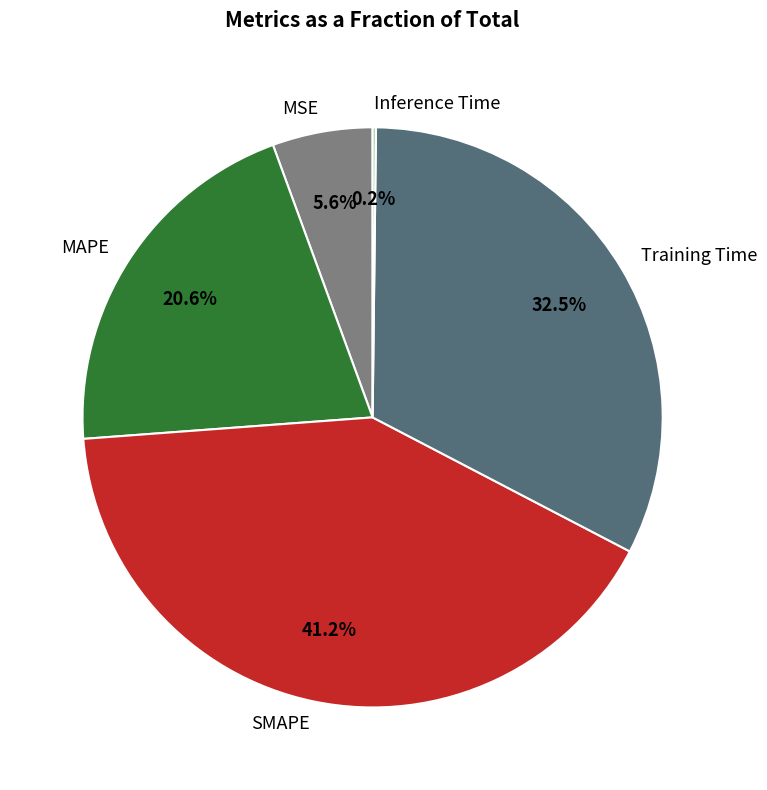

Is SMAPE the majority of the pie?

No